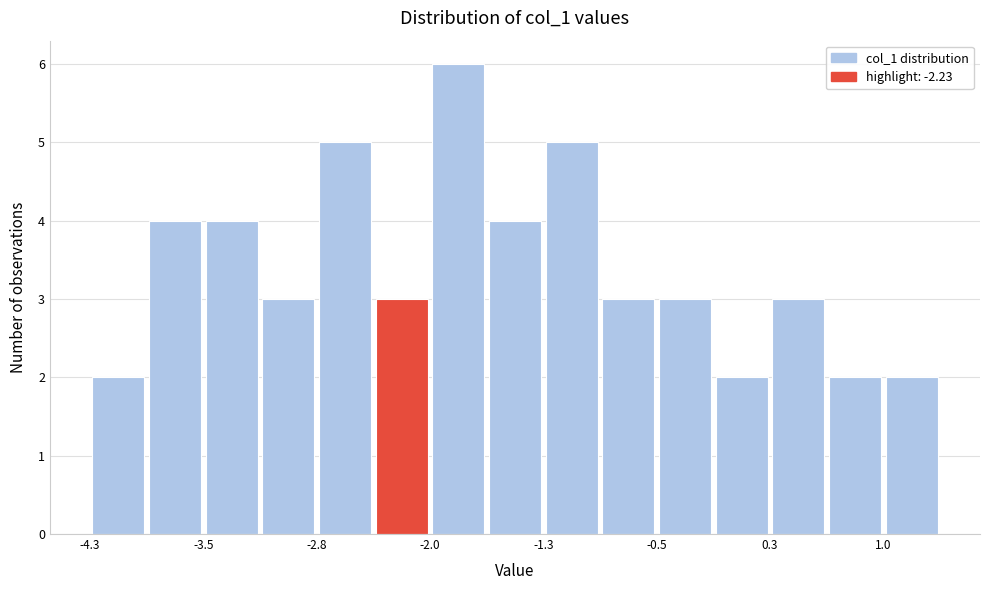

Around what value on the x-axis is the tallest bar? Give the approximate position of its centre, as read against the axis.

-1.8